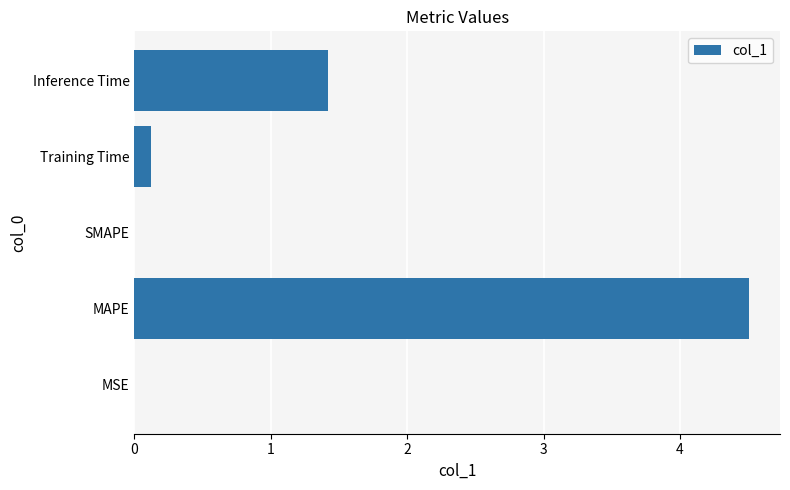

At which category does the chart reach its peak across all series?

MAPE